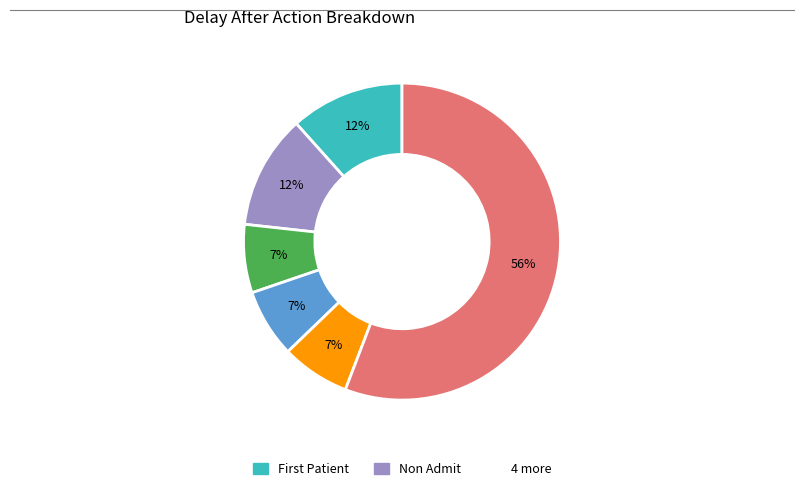

Count the number of slices in the pie.

6